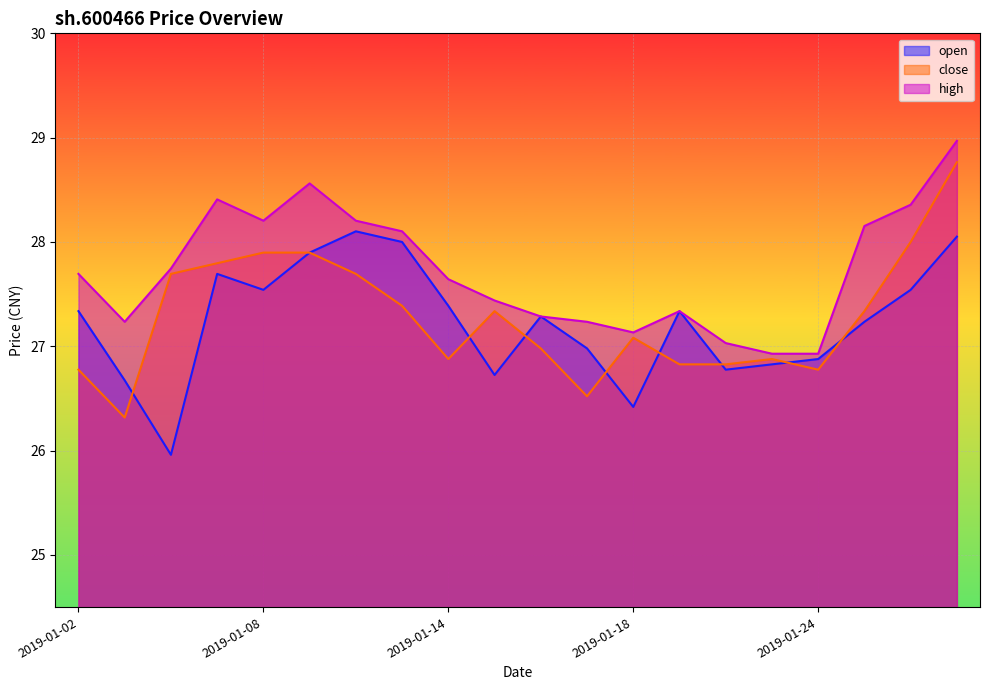

Reading left to right, list all the values displayed in this chart.

open: 2019-01-02=27.3	2019-01-03=26.7	2019-01-04=26.0	2019-01-07=27.7	2019-01-08=27.5	2019-01-09=27.9	2019-01-10=28.1	2019-01-11=28.0	2019-01-14=27.4	2019-01-15=26.7	2019-01-16=27.3	2019-01-17=27.0	2019-01-18=26.4	2019-01-21=27.3	2019-01-22=26.8	2019-01-23=26.8	2019-01-24=26.9	2019-01-25=27.2	2019-01-28=27.5	2019-01-29=28.1
close: 2019-01-02=26.8	2019-01-03=26.3	2019-01-04=27.7	2019-01-07=27.8	2019-01-08=27.9	2019-01-09=27.9	2019-01-10=27.7	2019-01-11=27.4	2019-01-14=26.9	2019-01-15=27.3	2019-01-16=27.0	2019-01-17=26.5	2019-01-18=27.1	2019-01-21=26.8	2019-01-22=26.8	2019-01-23=26.9	2019-01-24=26.8	2019-01-25=27.3	2019-01-28=28.0	2019-01-29=28.8
high: 2019-01-02=27.7	2019-01-03=27.2	2019-01-04=27.7	2019-01-07=28.4	2019-01-08=28.2	2019-01-09=28.6	2019-01-10=28.2	2019-01-11=28.1	2019-01-14=27.6	2019-01-15=27.4	2019-01-16=27.3	2019-01-17=27.2	2019-01-18=27.1	2019-01-21=27.3	2019-01-22=27.0	2019-01-23=26.9	2019-01-24=26.9	2019-01-25=28.2	2019-01-28=28.4	2019-01-29=29.0